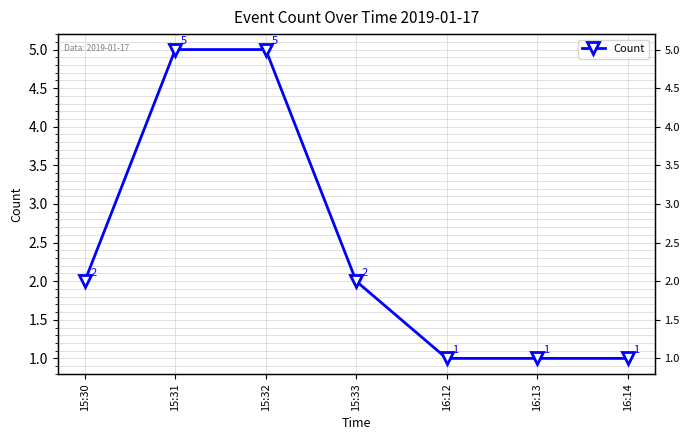

Rank the categories by value from lowest to highest.

16:12, 16:13, 16:14, 15:30, 15:33, 15:31, 15:32